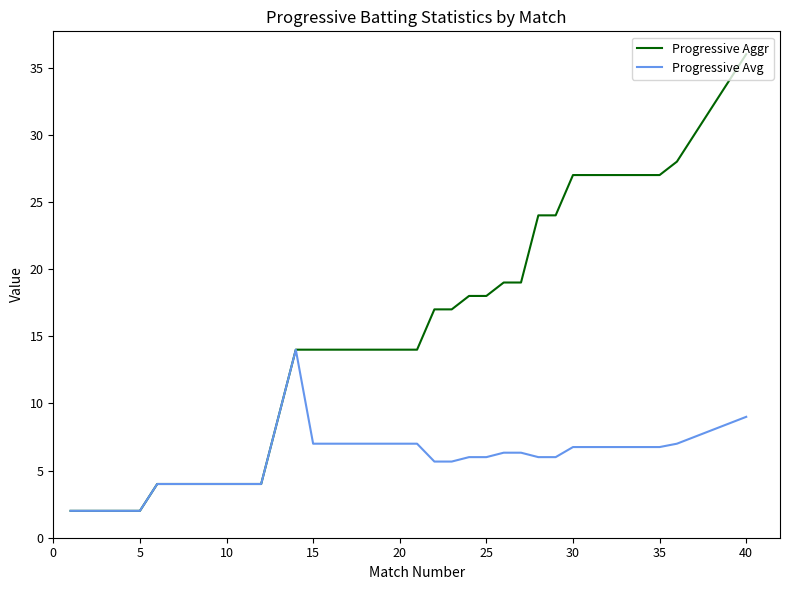

What is the difference between the second highest and second lowest values in the Progressive Avg series?

7.0